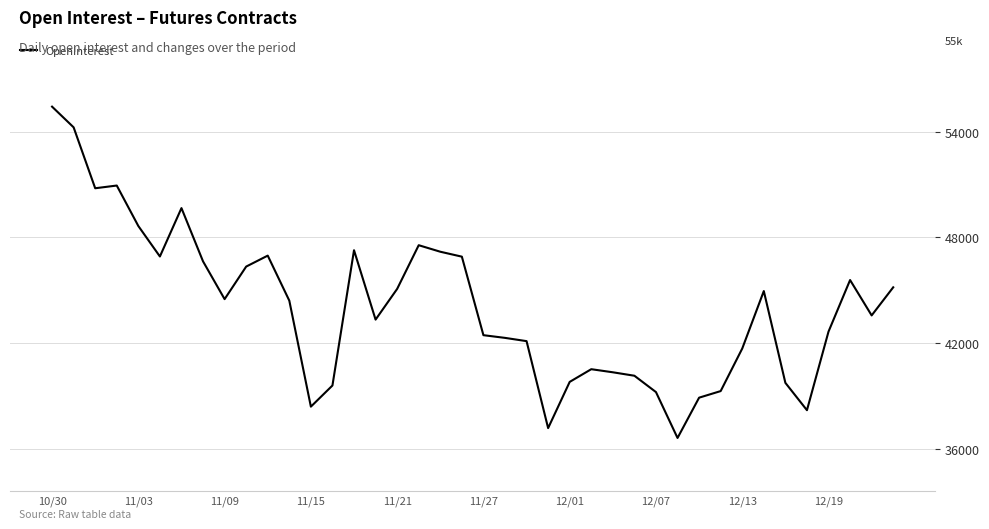

What is the difference between the maximum and minimum values?

18806